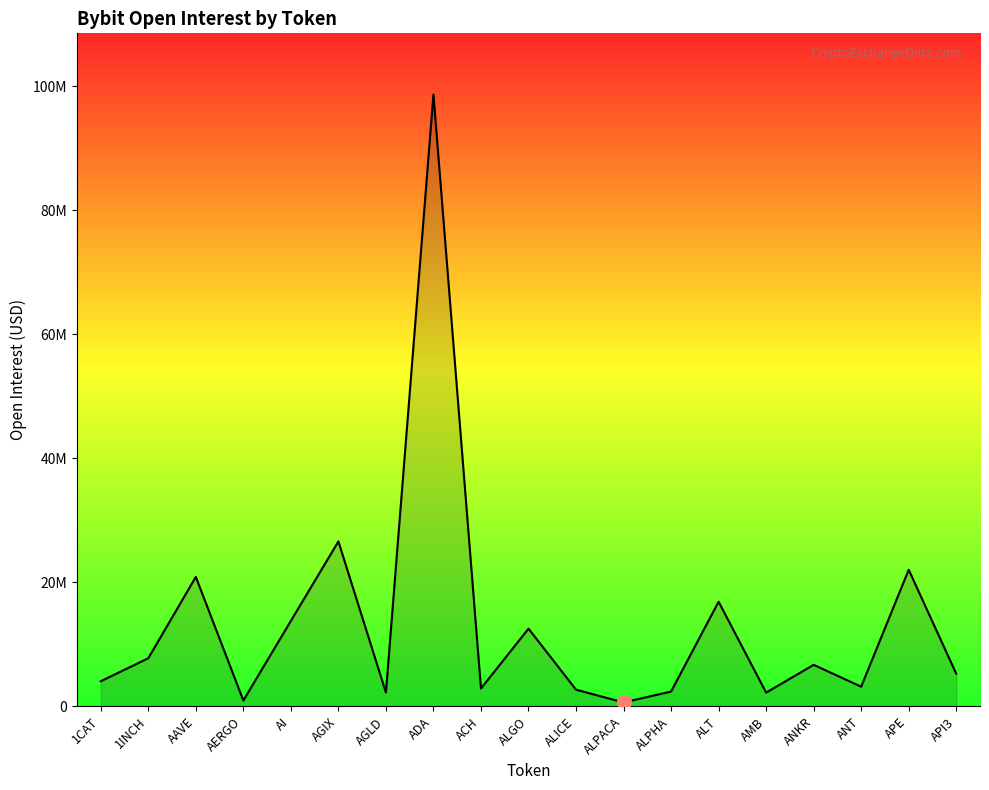

Reading right to left, list all the values displayed in this chart.

API3=5261780	APE=22029245	ANT=3172810	ANKR=6696348	AMB=2214341	ALT=16871172	ALPHA=2390305	ALPACA=635124	ALICE=2689774	ALGO=12530113	ACH=2876546	ADA=98671555	AGLD=2227630	AGIX=26597492	AI=13780254	AERGO=940949	AAVE=20875813	1INCH=7757045	1CAT=4049722